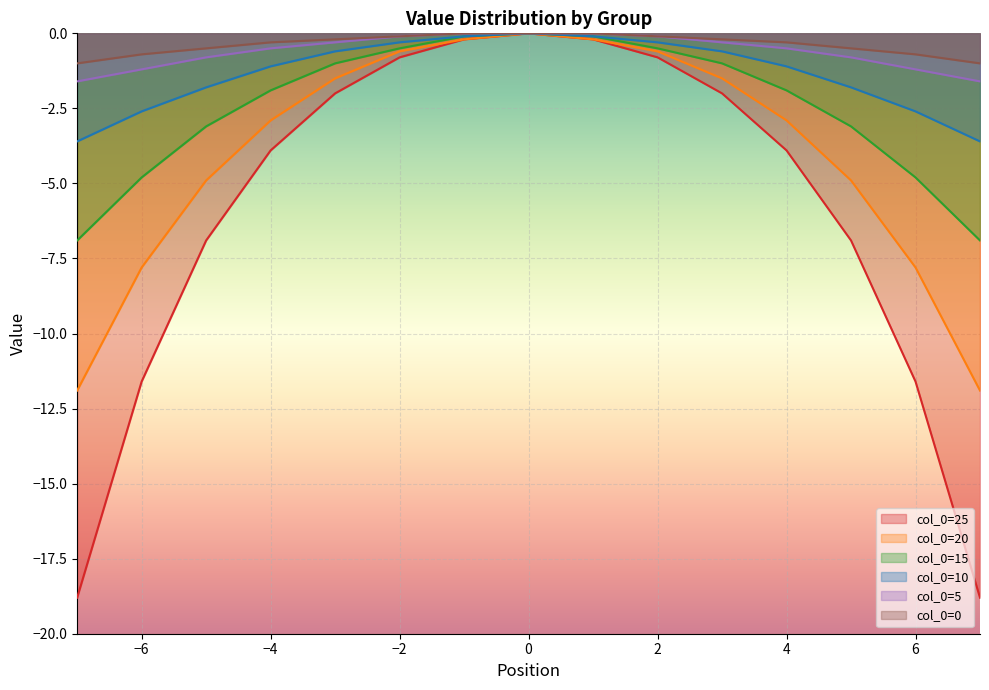

What is the difference between the highest and lowest values at 3?

1.8